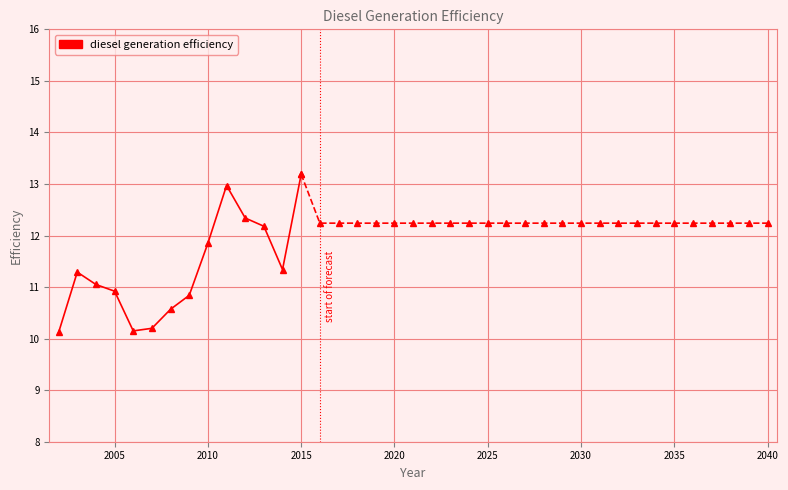

What is the smallest value displayed?

10.1